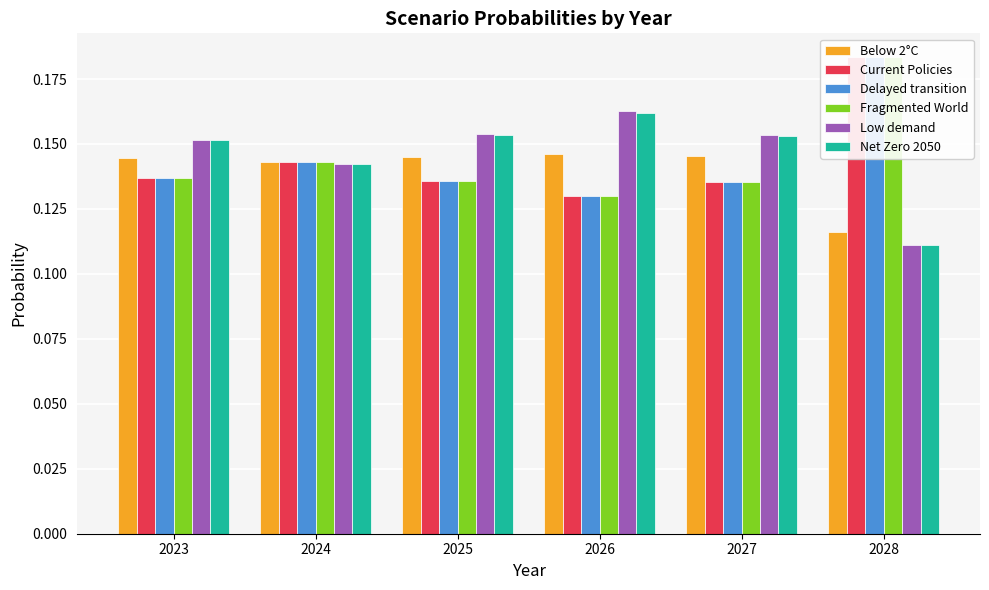

Does the chart contain any negative values?

No